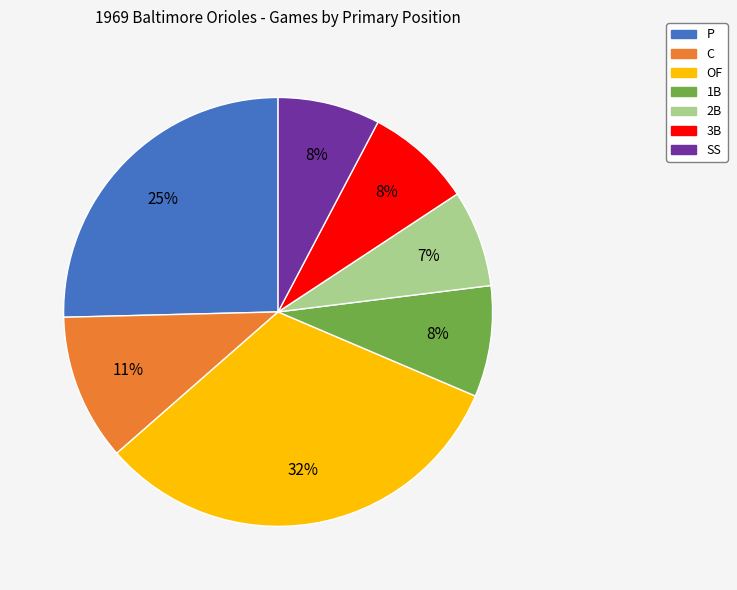

To the nearest percent, what portion does C represent?

11%